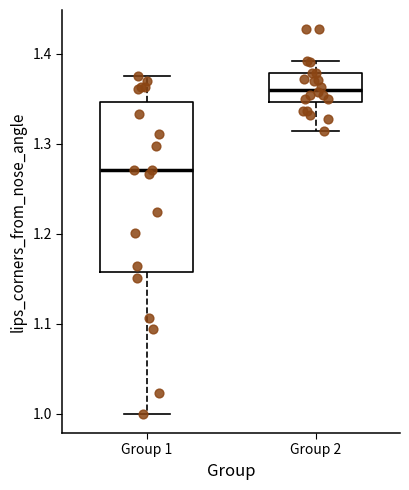

Reading left to right, transcribe this box plot: for each box, give where its median line is, the range the box spans, and where its two whiskers end, as read against the y-axis. The values are not printed on the chart, so give them approximately, as read against the axis.

Group 1: median 1.27, box 1.16 to 1.35, whiskers 1.00 to 1.38
Group 2: median 1.36, box 1.35 to 1.38, whiskers 1.31 to 1.39